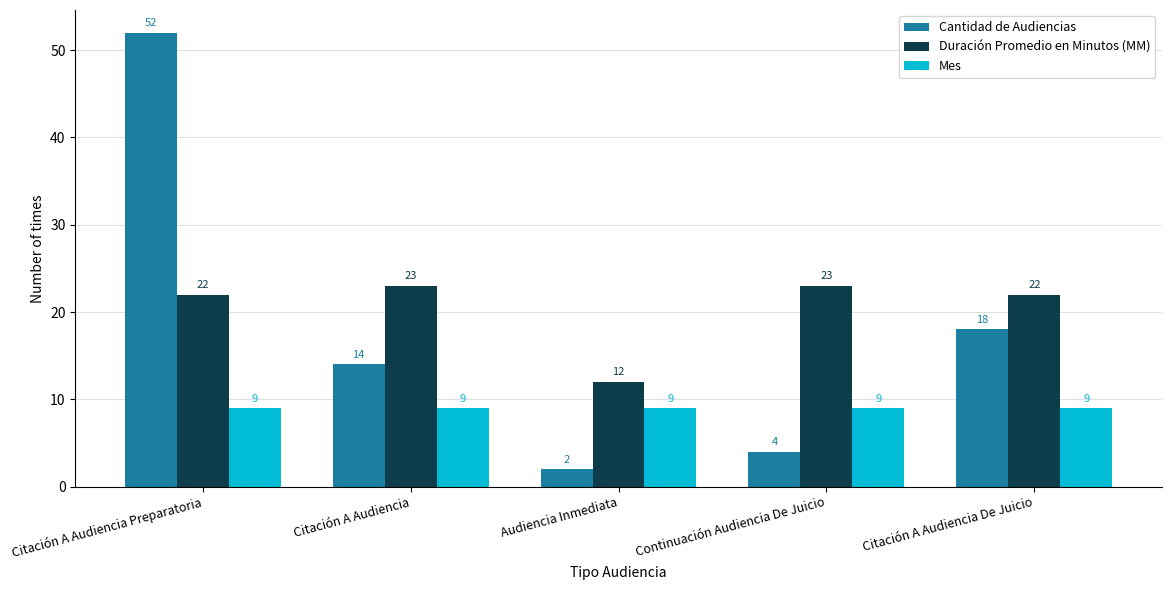

Between Citación A Audiencia Preparatoria and Audiencia Inmediata, which series saw the biggest shift?

Cantidad de Audiencias